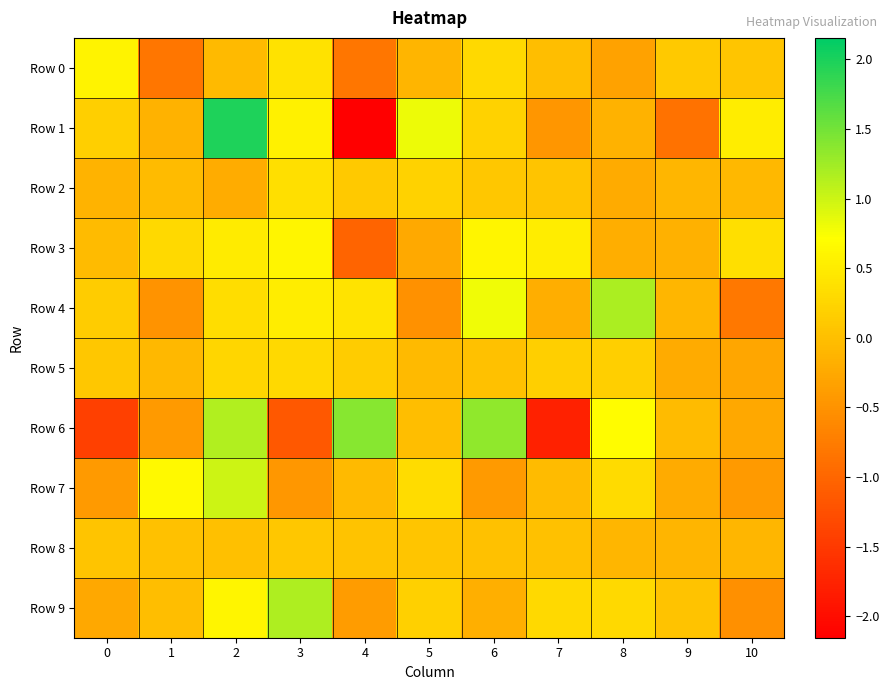

At which category is the sum across all series the highest?

2